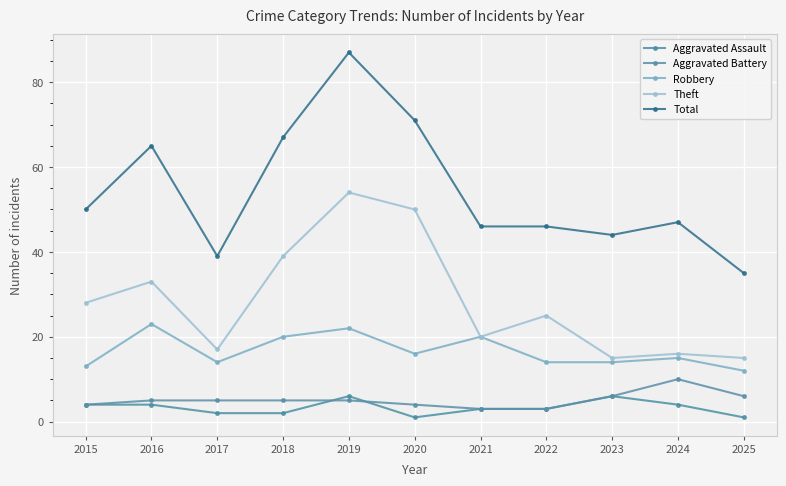

In Total, how many points are lower than both neighbors (excluding endpoints)?

2